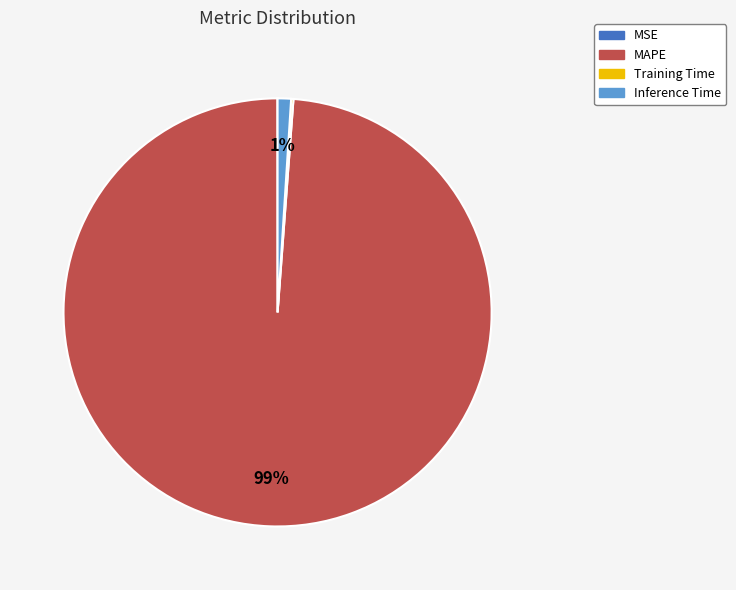

True or false: Inference Time accounts for 1% of the total.

True